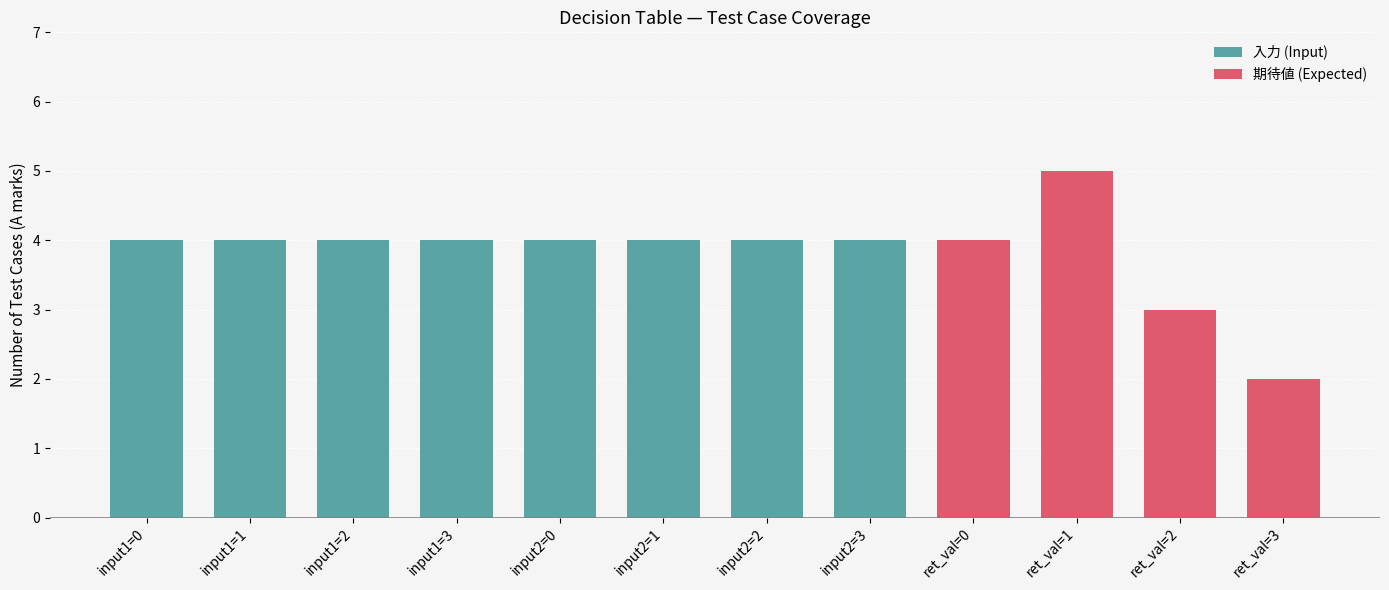

What is the sum of the values at input1=2 and input2=3?

8